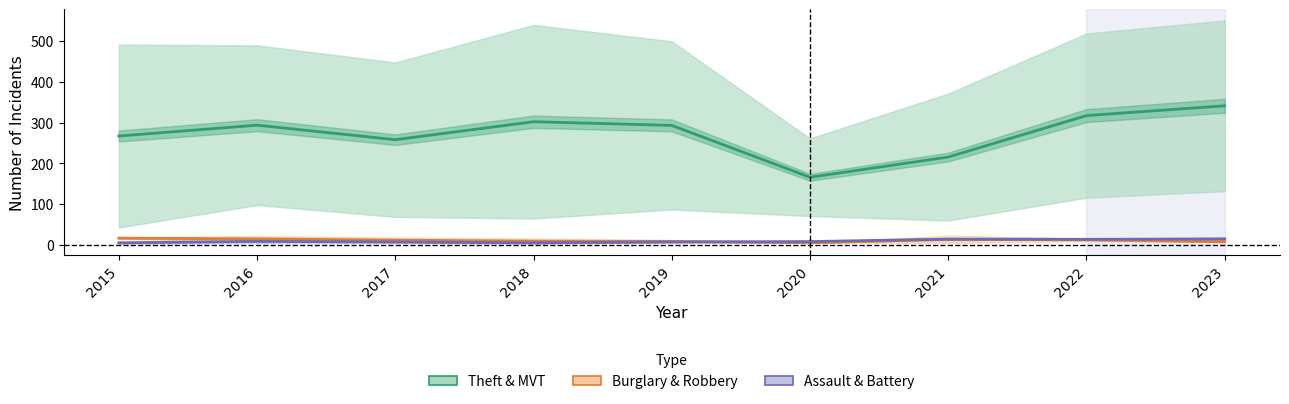

Reading left to right, transcribe all the data shown in this chart.

Theft: 267.0	293.5	258.0	302.0	293.0	166.0	215.5	317.0	341.0
Burglary: 17.0	15.0	12.0	9.5	9.0	5.5	14.0	13.0	8.0
Aggravated Assault: 5.5	9.0	7.5	5.5	7.5	8.5	14.5	14.0	15.0